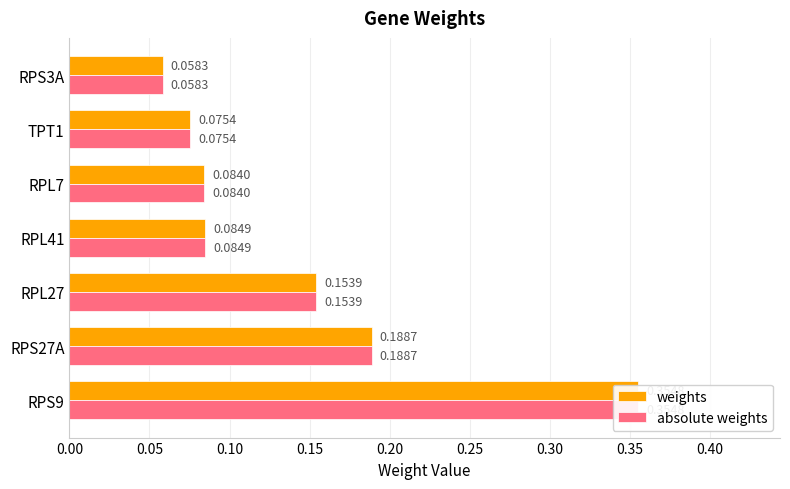

What are all the series names shown in the legend?

weights, absolute weights